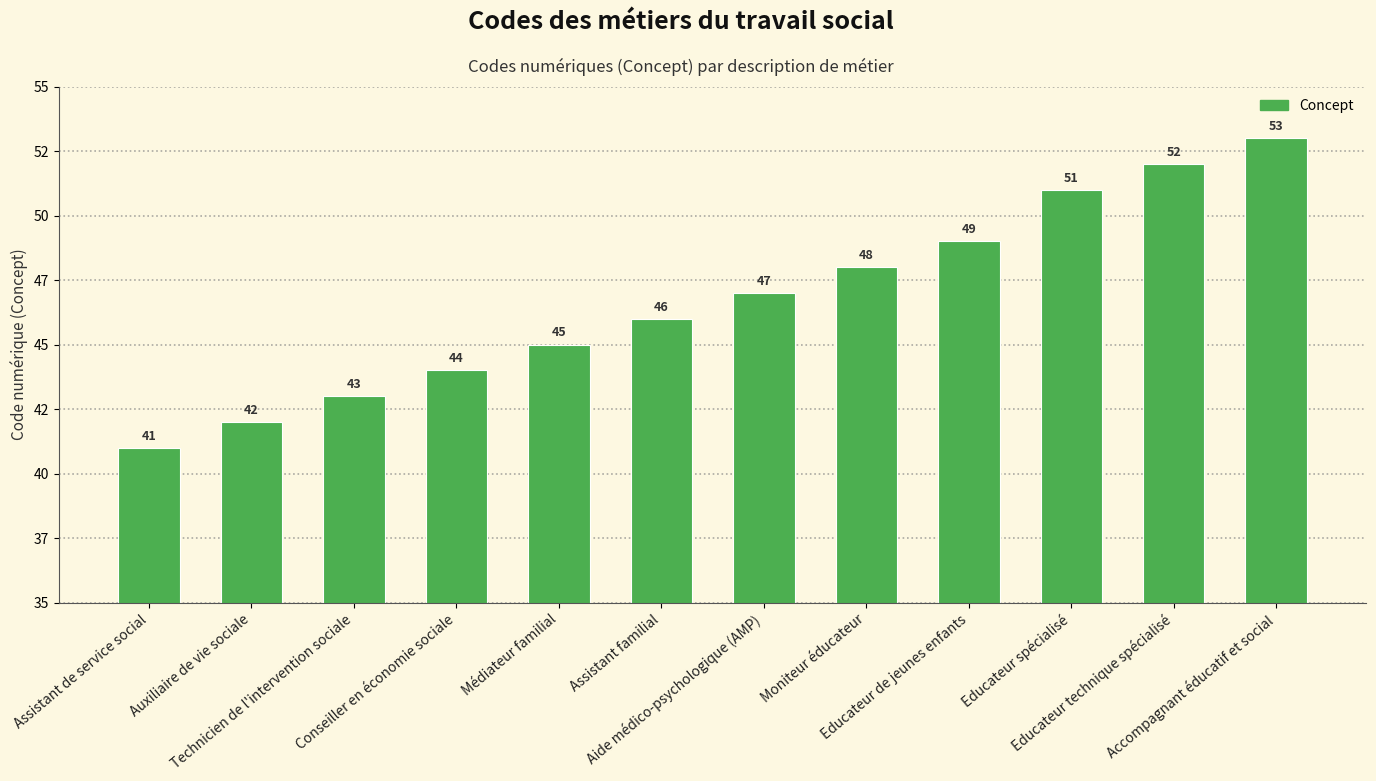

What is the difference between the maximum and minimum values?

12